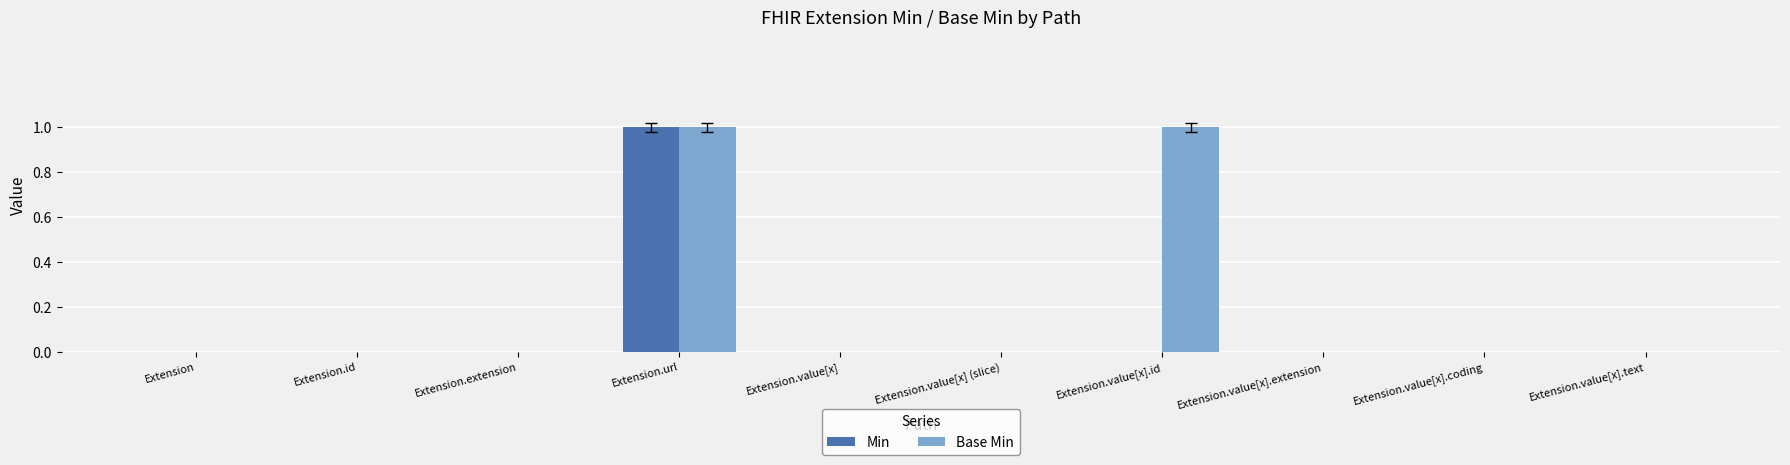

At which category is the sum across all series the highest?

Extension.url